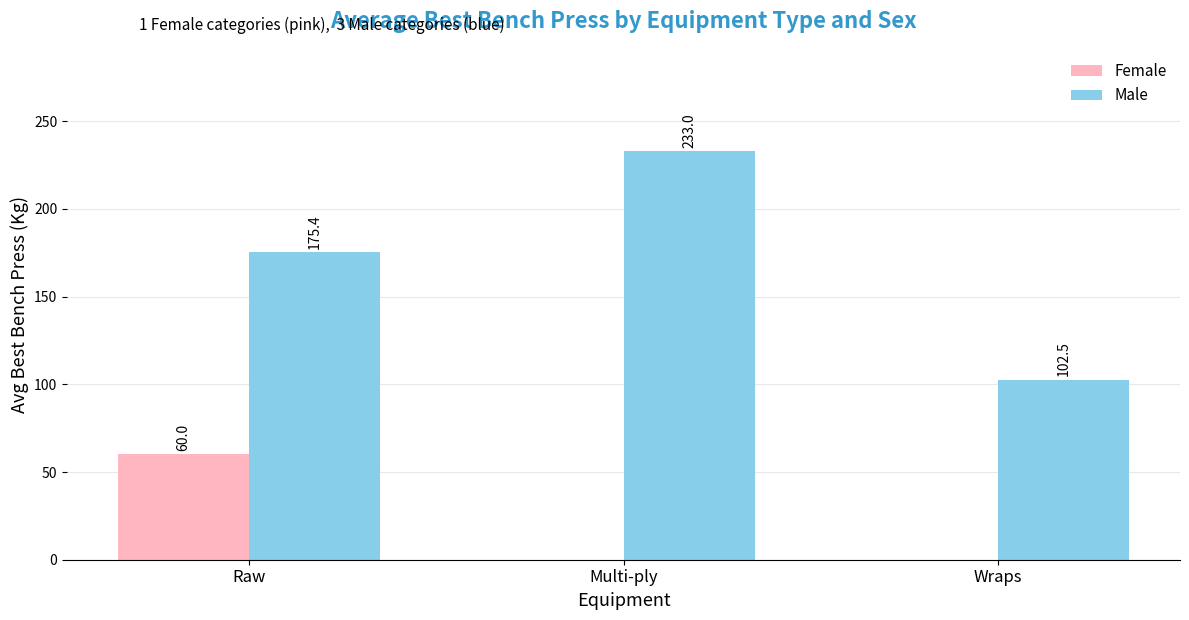

How many values in the Male series exceed 175?

2